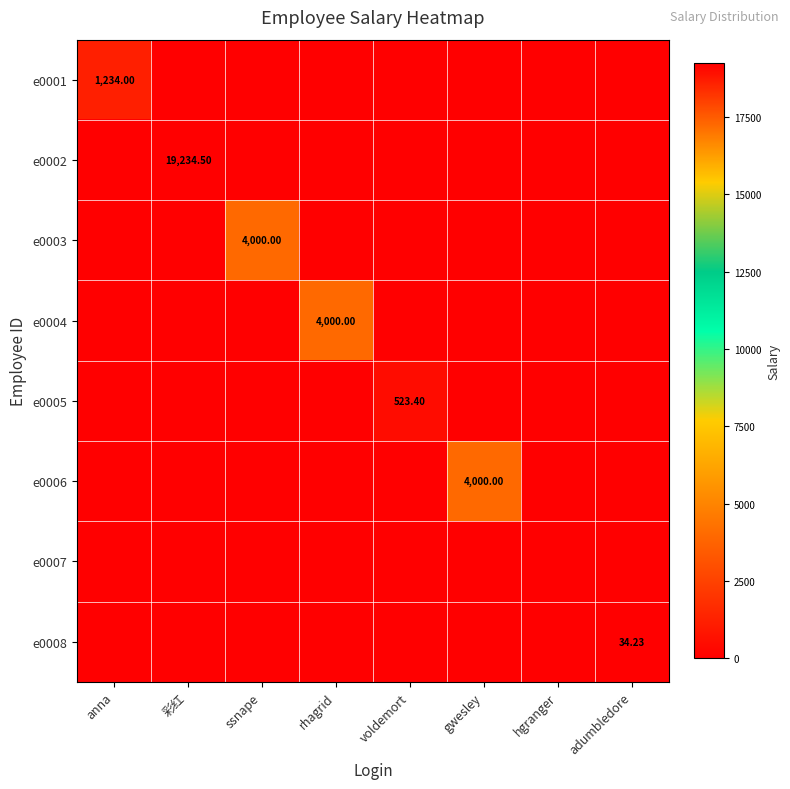

At how many categories does at least one series exceed 4728?

1